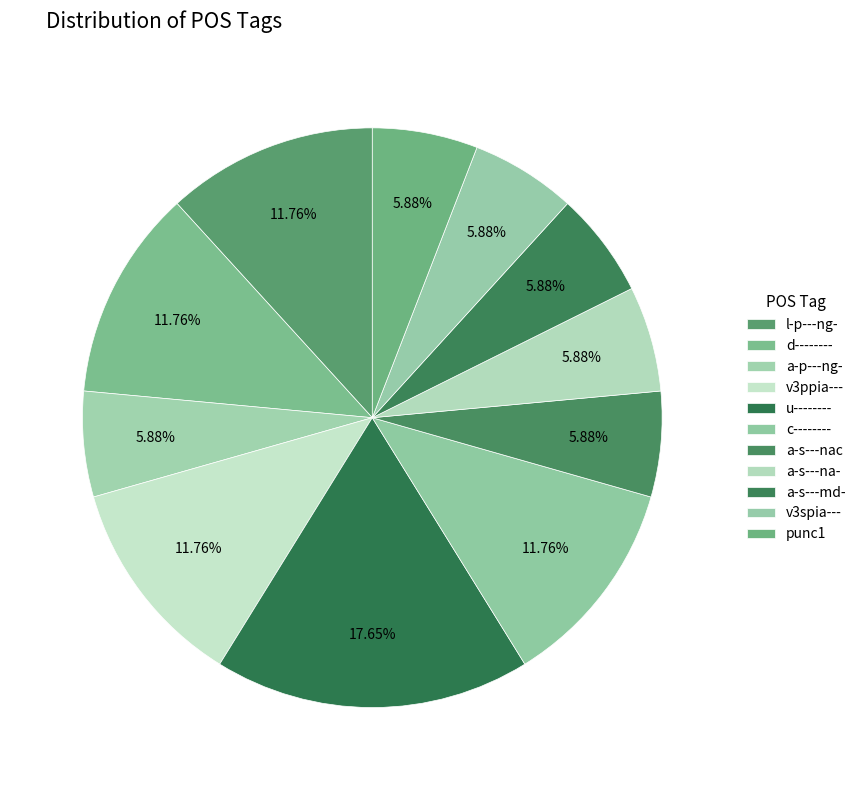

Count the number of slices in the pie.

11